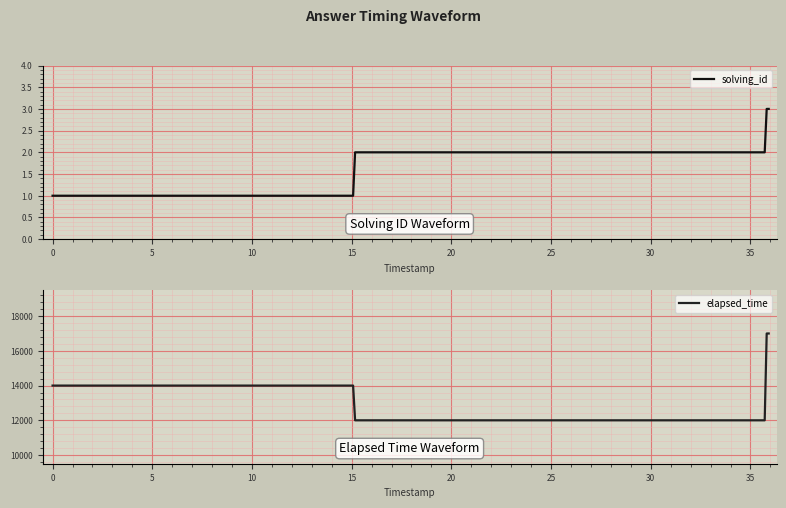

Which series has the widest spread of values?

elapsed_time